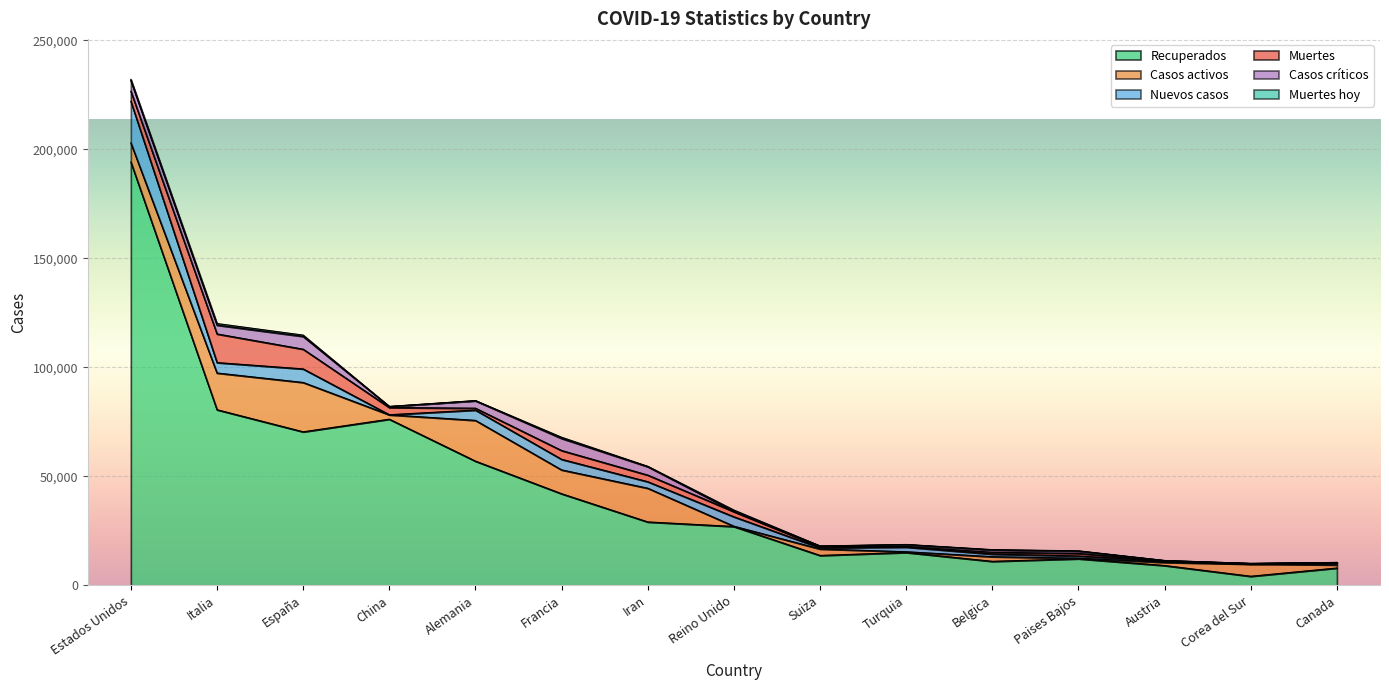

True or false: Muertes has more than 2 points higher than both neighbors.

True